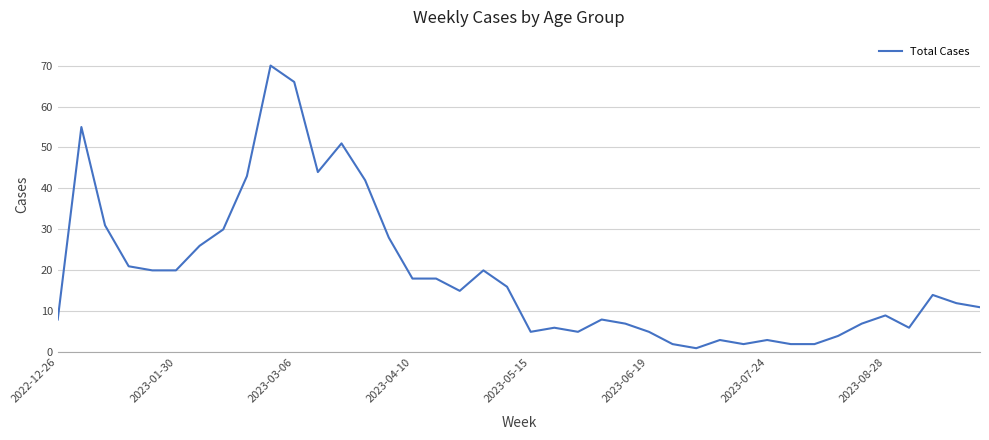

What is the greatest value displayed?

70